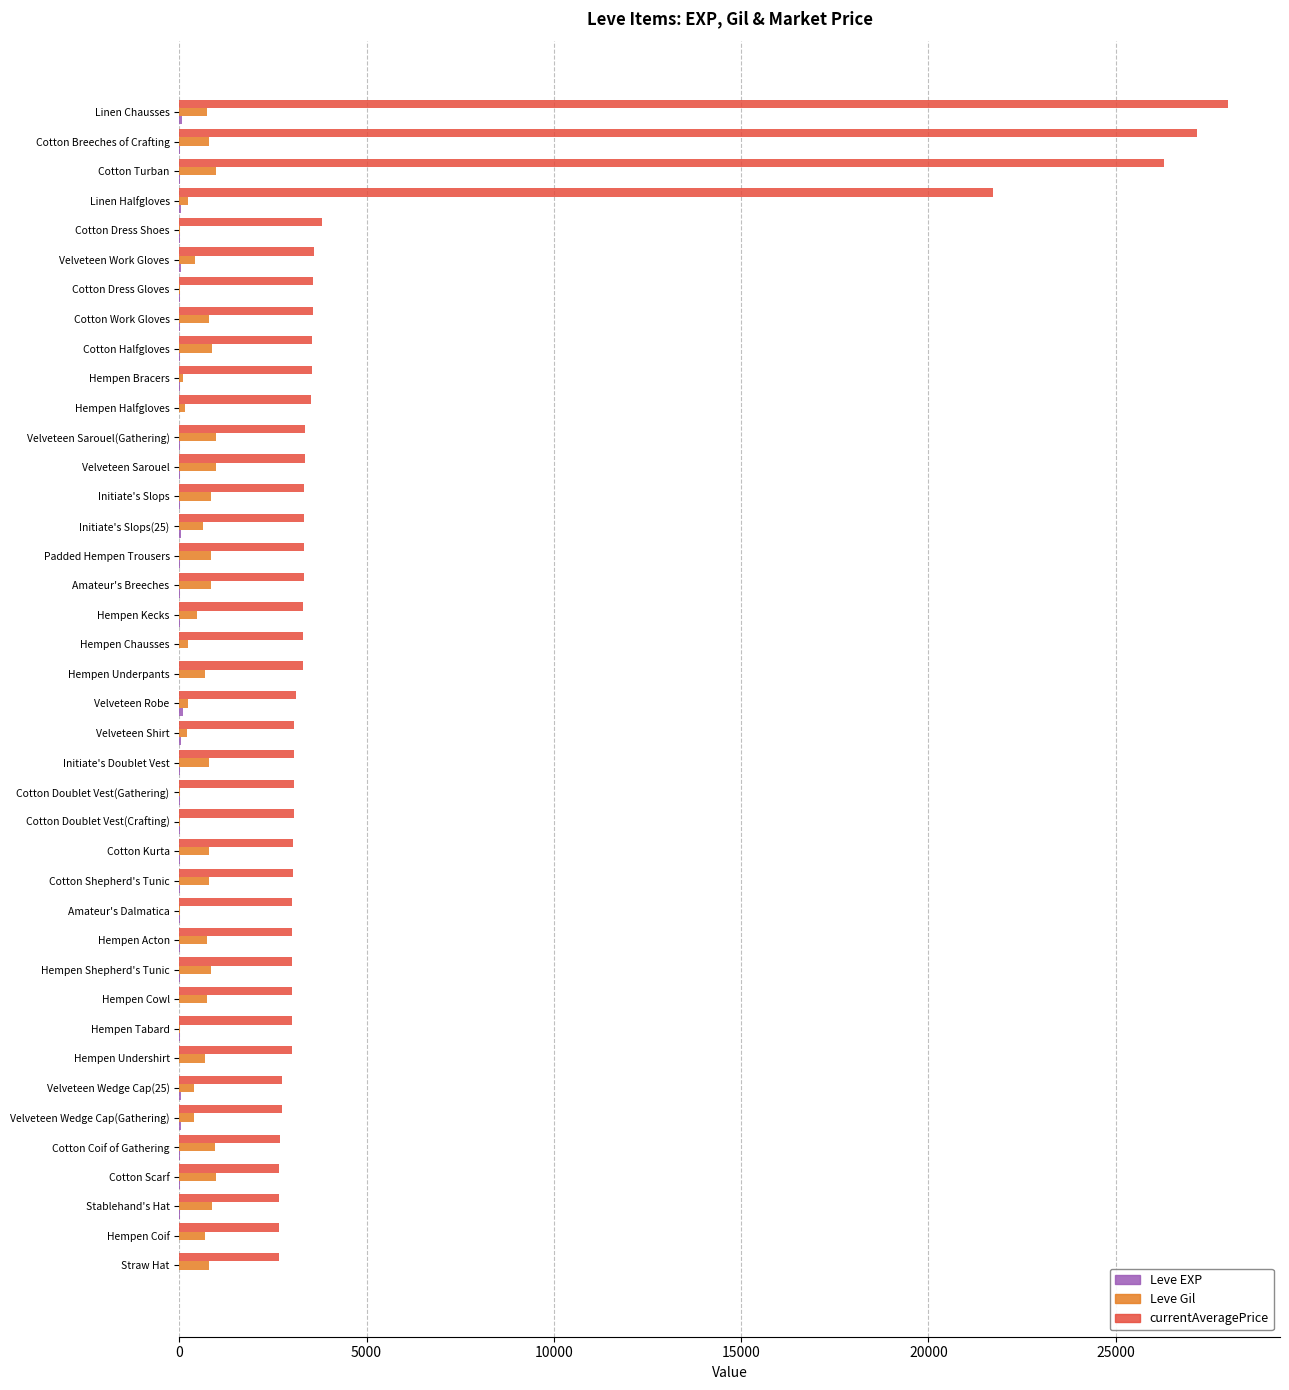

Which category has the highest value across all series?

Linen Chausses